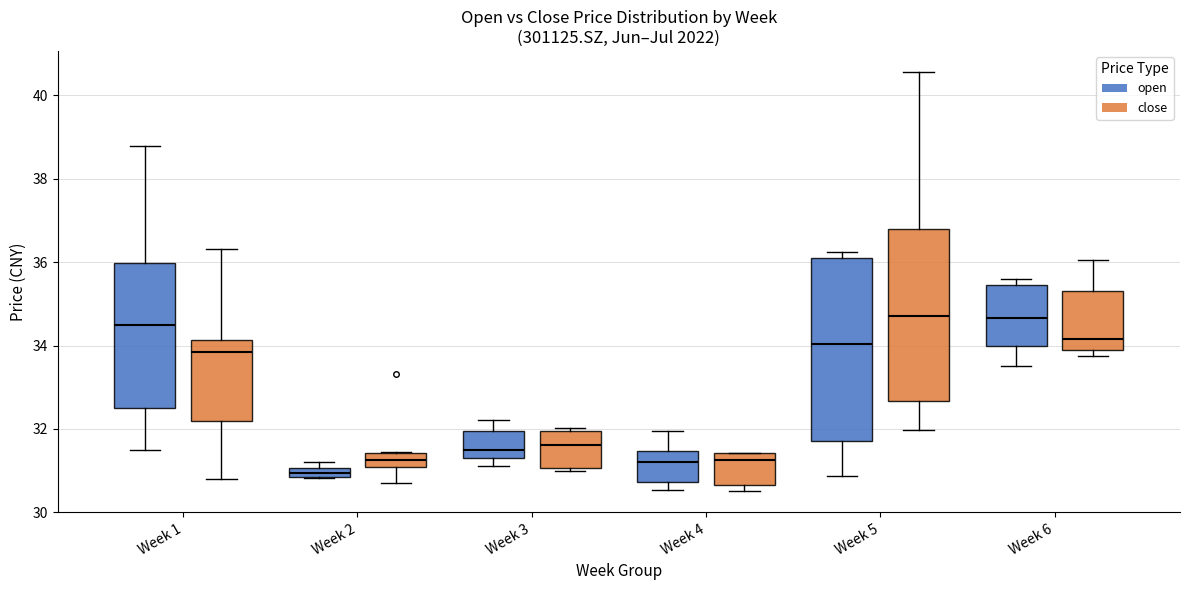

Where does the upper whisker of the box for Week 3 (open) end on the y-axis? The values are not printed on the chart, so give them approximately, as read against the axis.

32.2